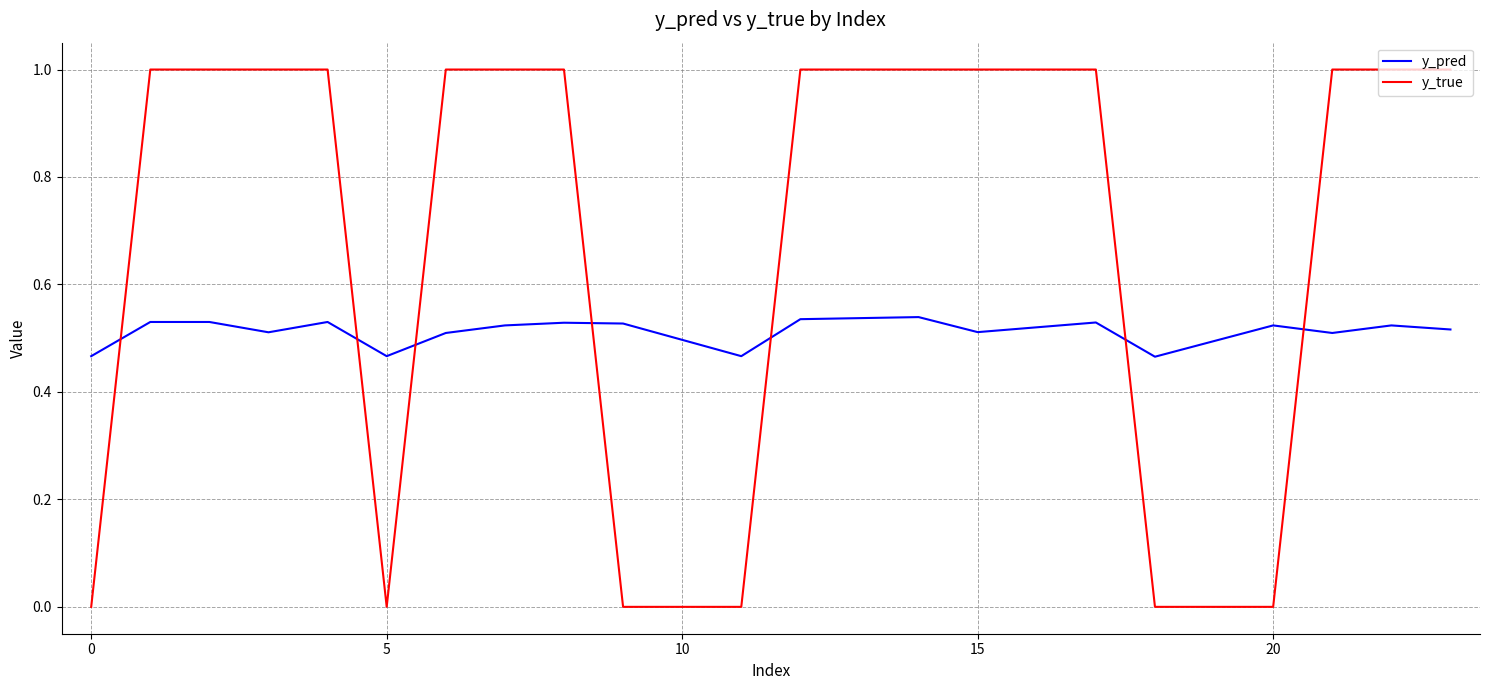

Which series has the largest total across all categories?

y_true